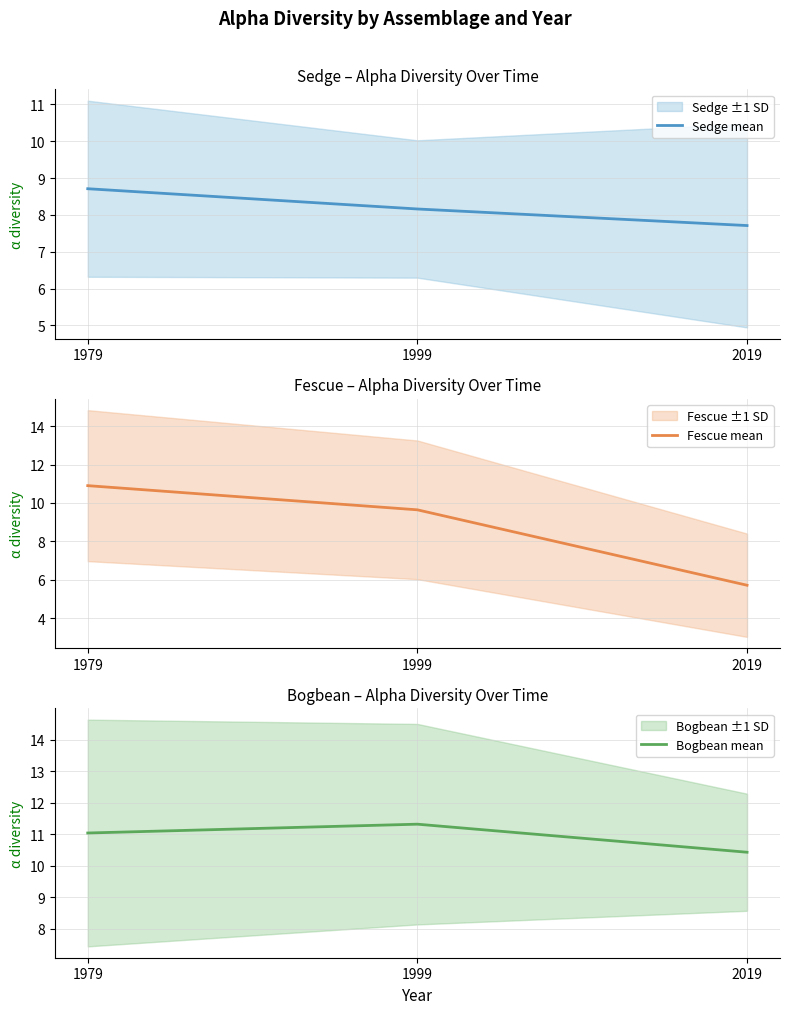

What value does the Sedge mean series have at 1999?

8.2